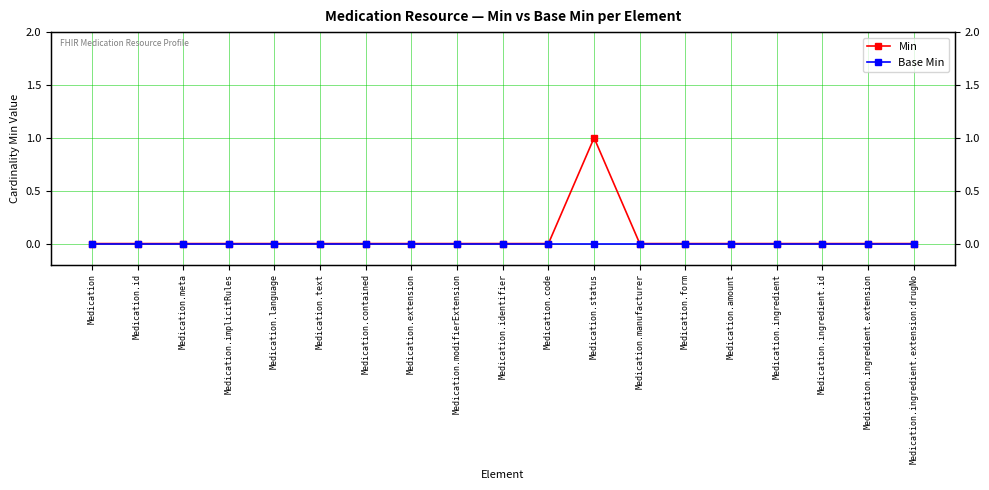

True or false: Base Min and Min intersect in this chart.

False